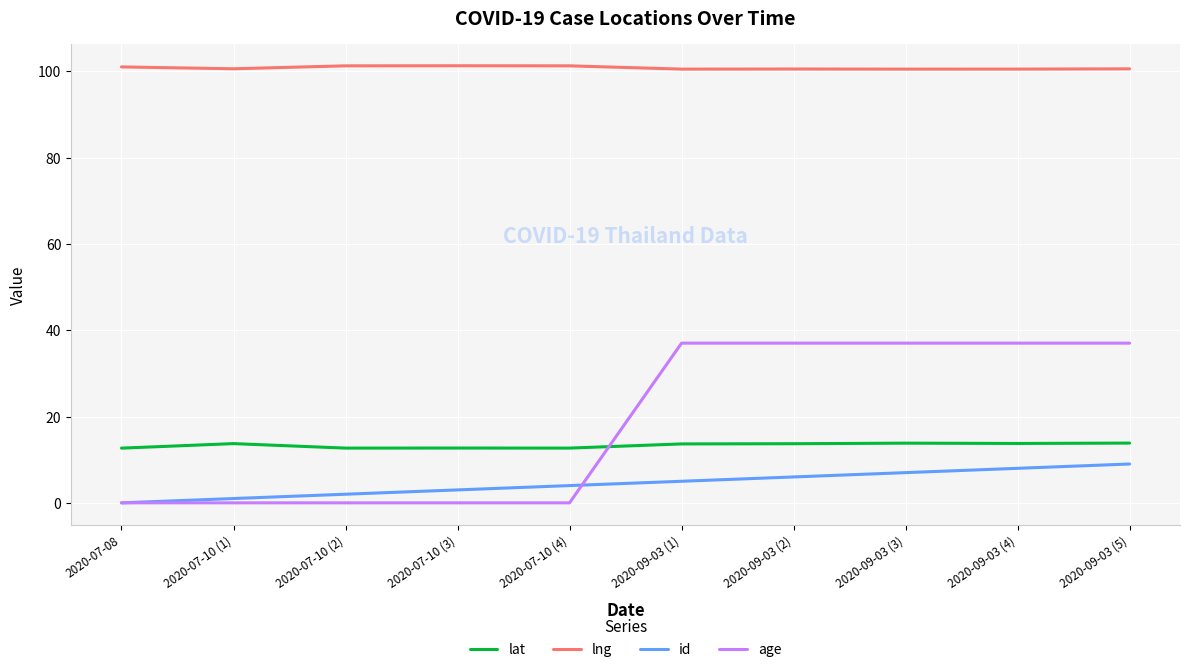

Count the lat values in the range 12 to 13.

4